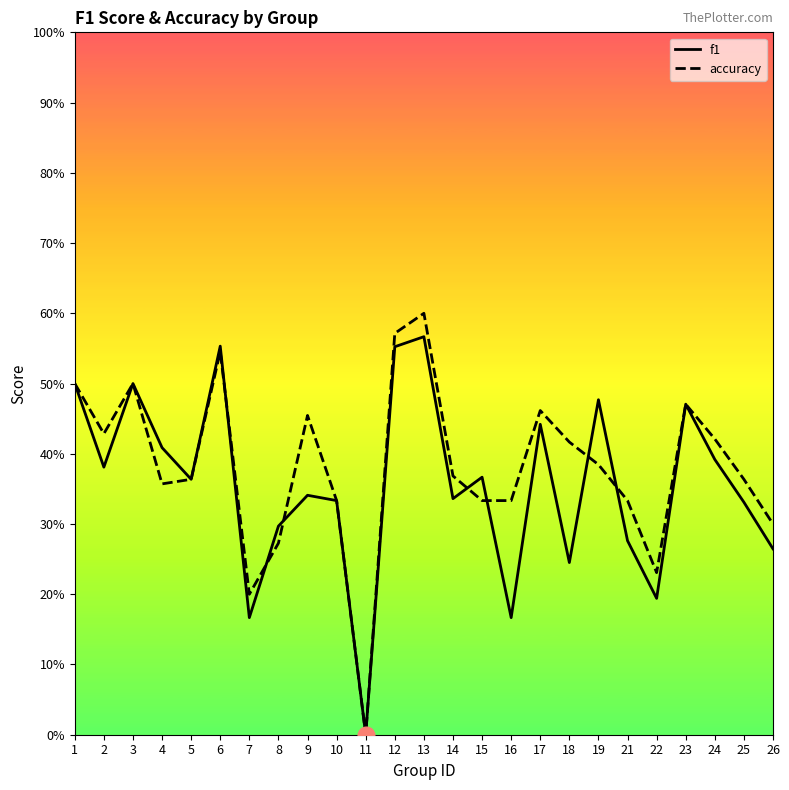

How many intersections are there between f1 and accuracy?

7